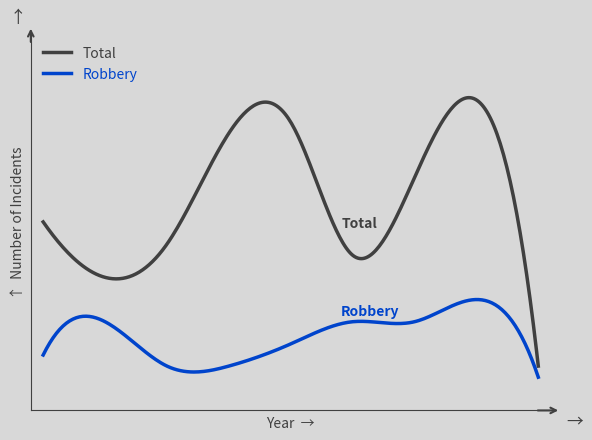

True or false: Total has more than 2 points higher than both neighbors.

False